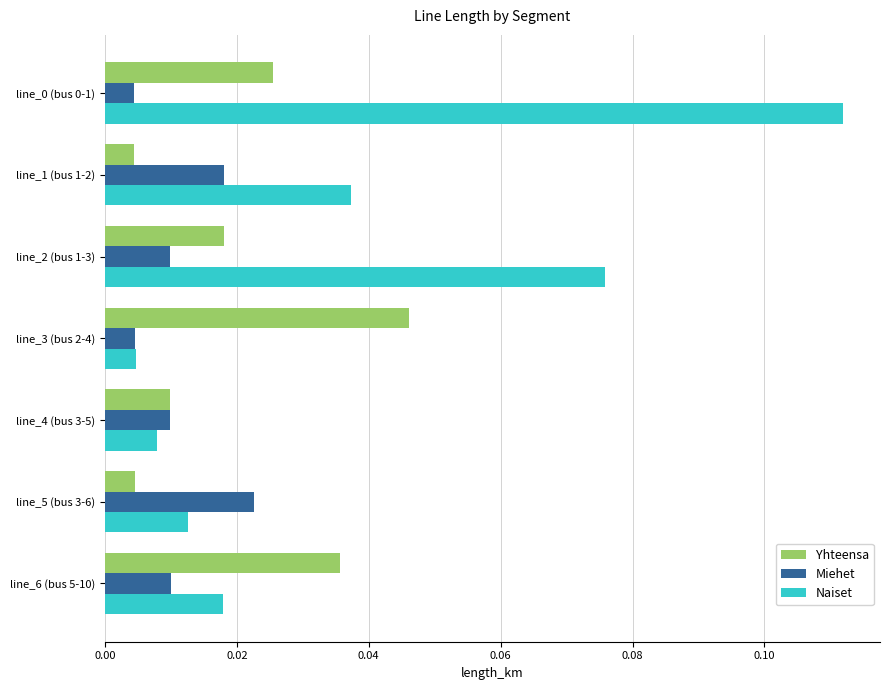

Which series has the widest spread of values?

Naiset